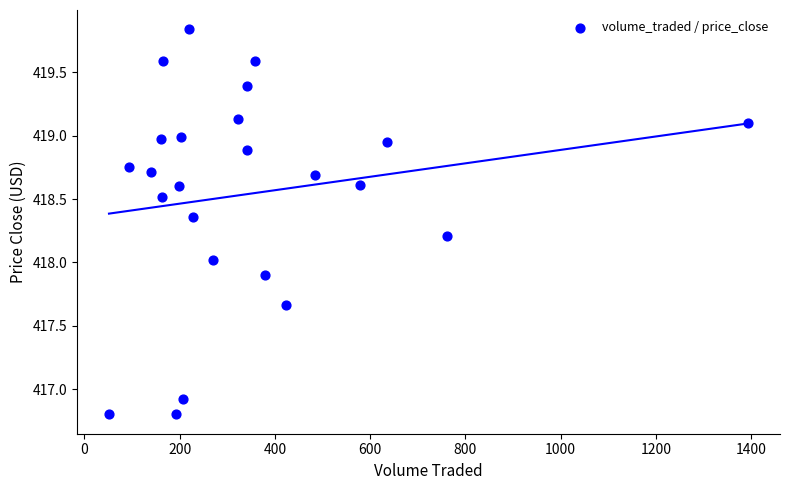

What is the range of Y values (max minus min)?

3.0